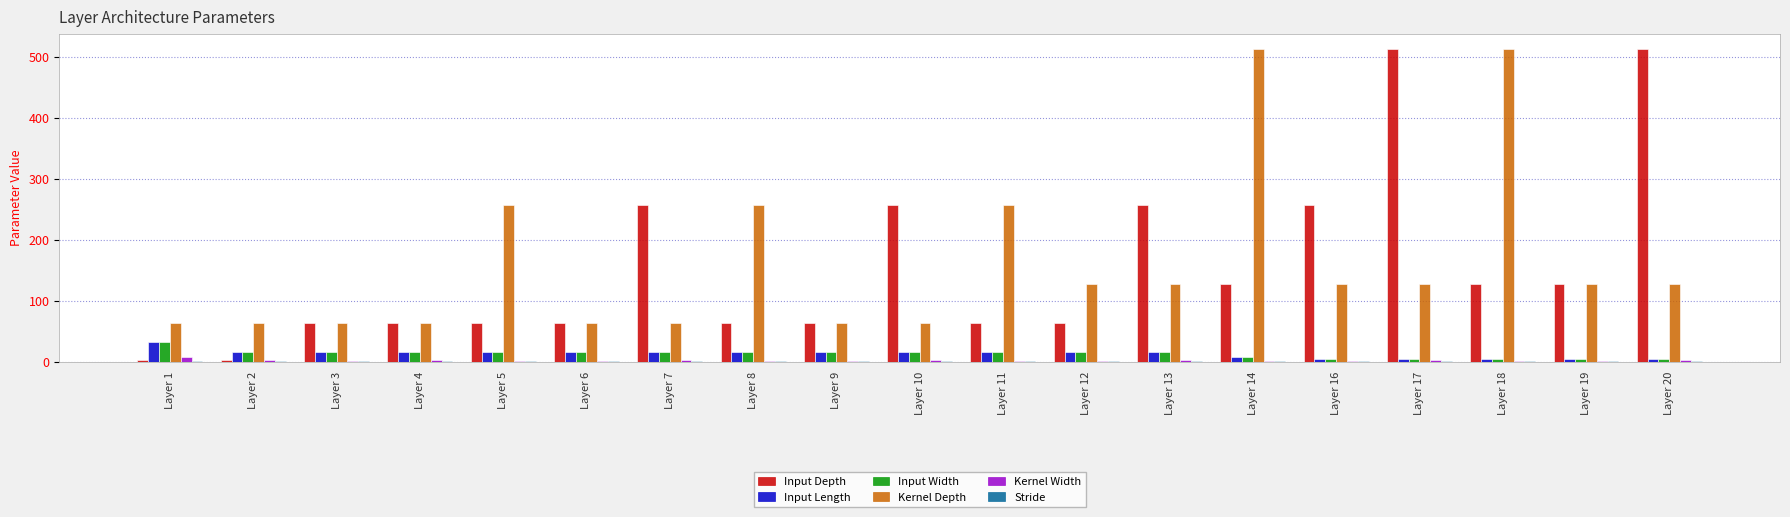

Where does the Input Length series first go above 16?

Layer 1